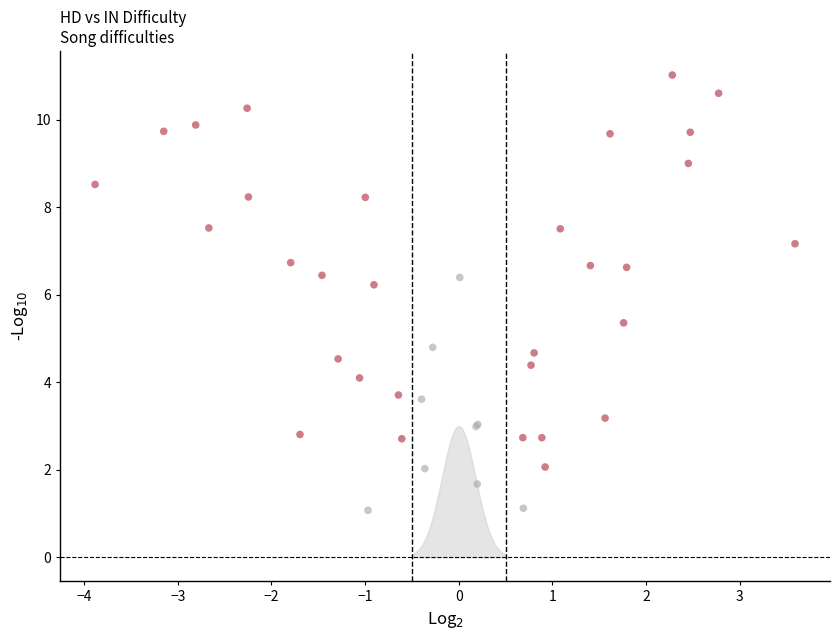

What Y value in the scatter plot is closest to 6?

6.2